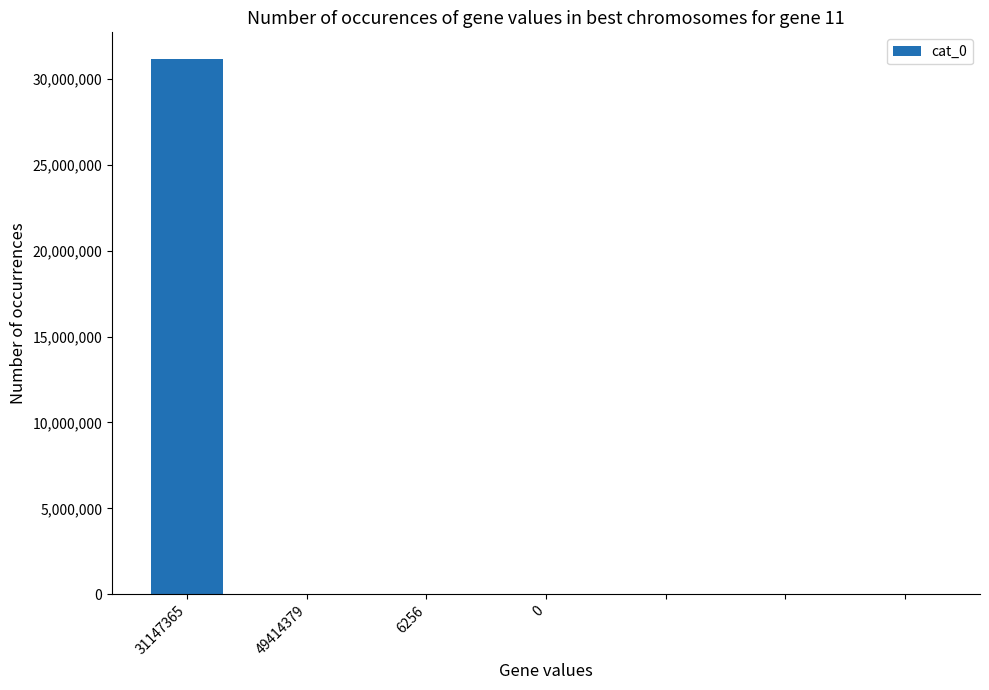

What is the sum of all values?

31153621